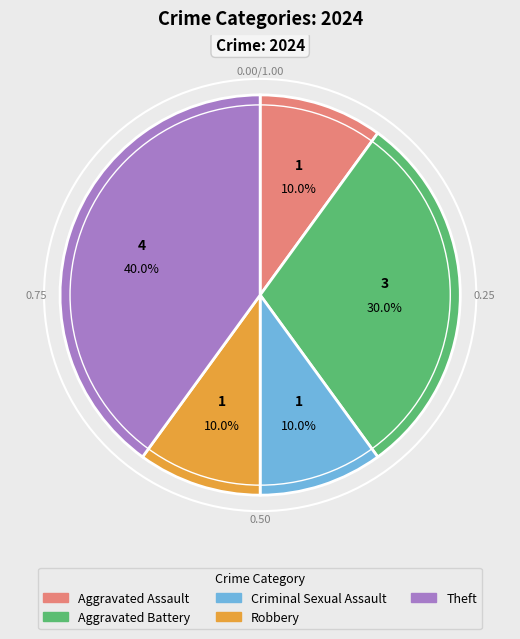

The Aggravated Assault slice represents 4% of the pie. True or false?

False